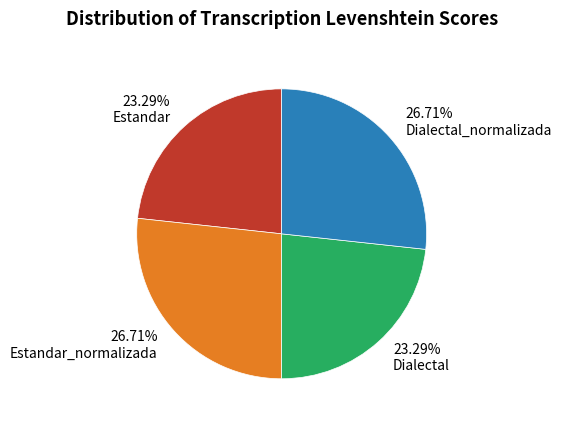

How much of the chart is everything except Estandar?

76.7%